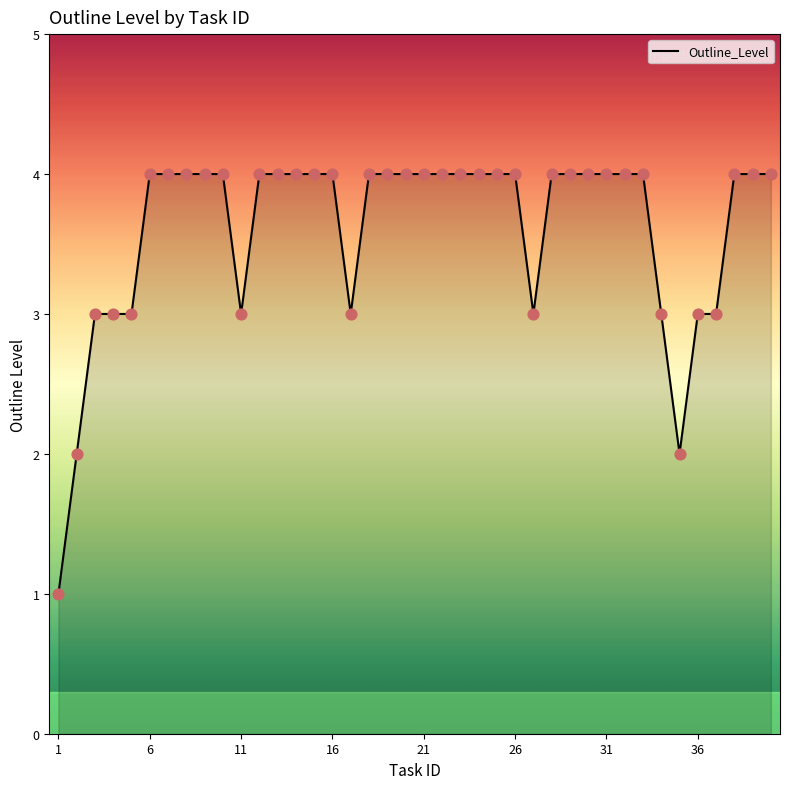

What is the difference between the maximum and minimum values?

3